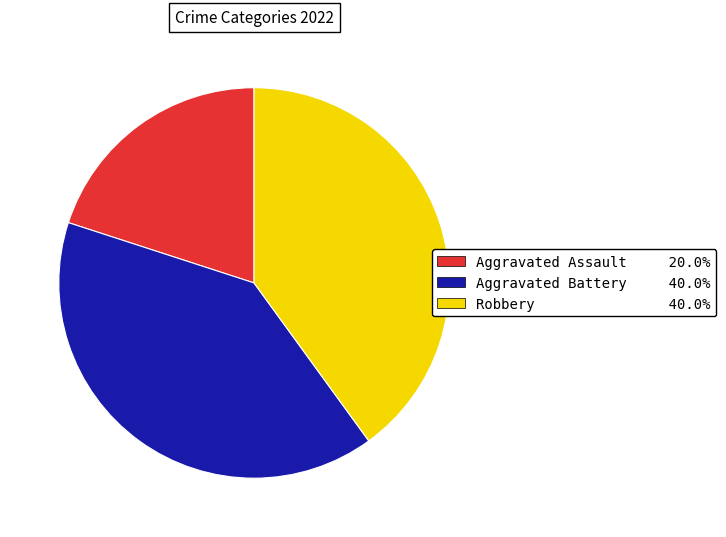

Approximately how many times larger is the value at Aggravated Assault 20.0% compared to Robbery 40.0%?

0.5